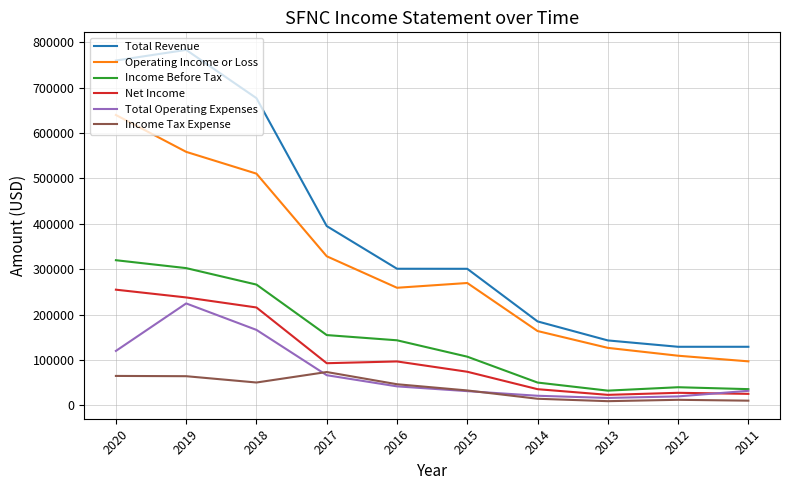

How many values in the Income Before Tax series are below 143400?

5